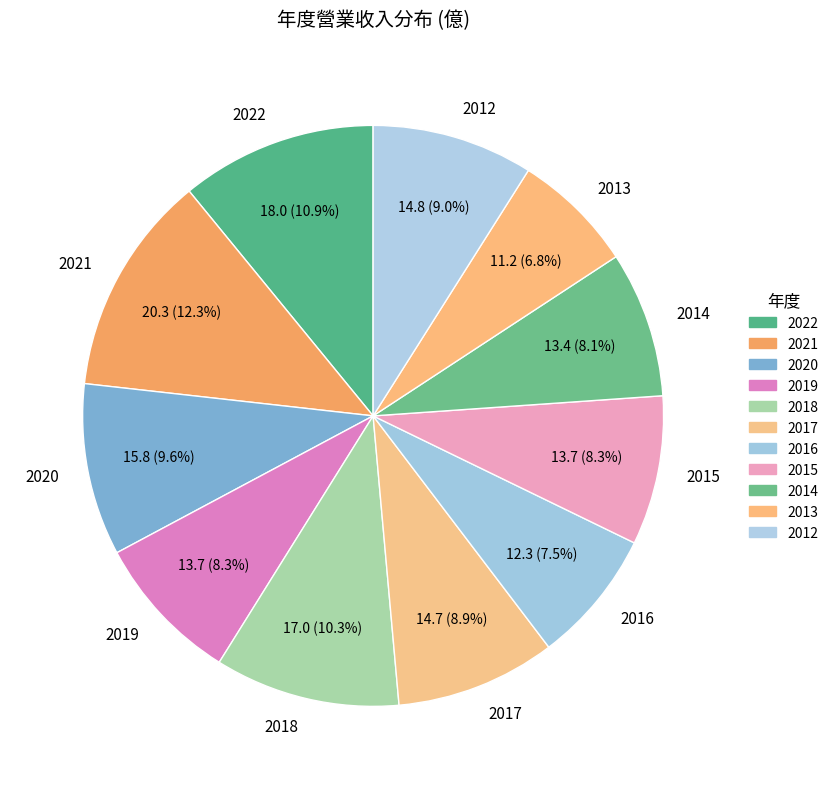

Count the number of slices in the pie.

11